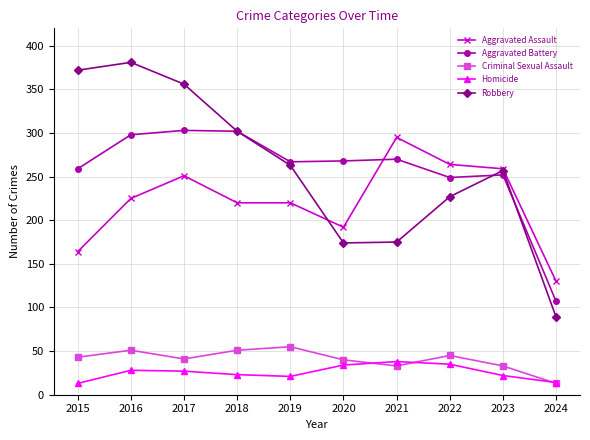

What is the highest value of the Criminal Sexual Assault series?

55